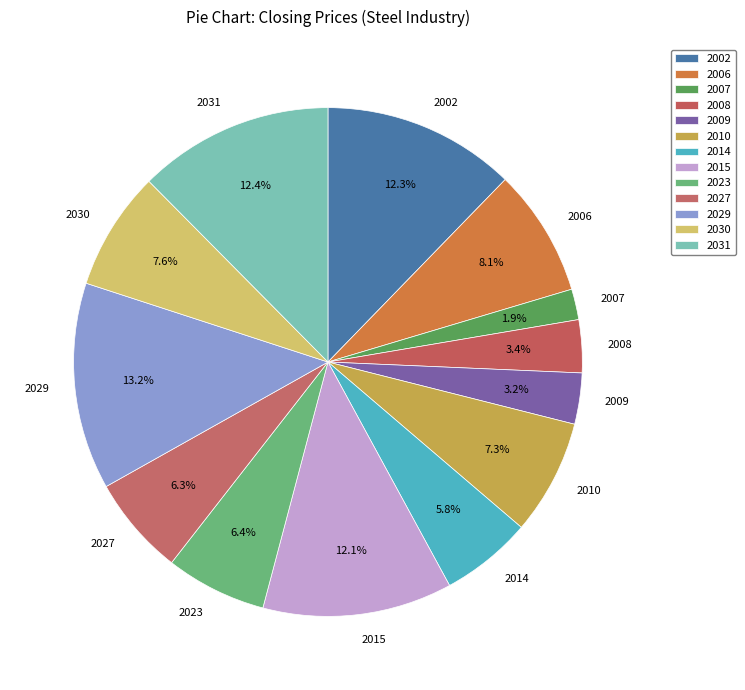

How many segments does this pie chart have?

13